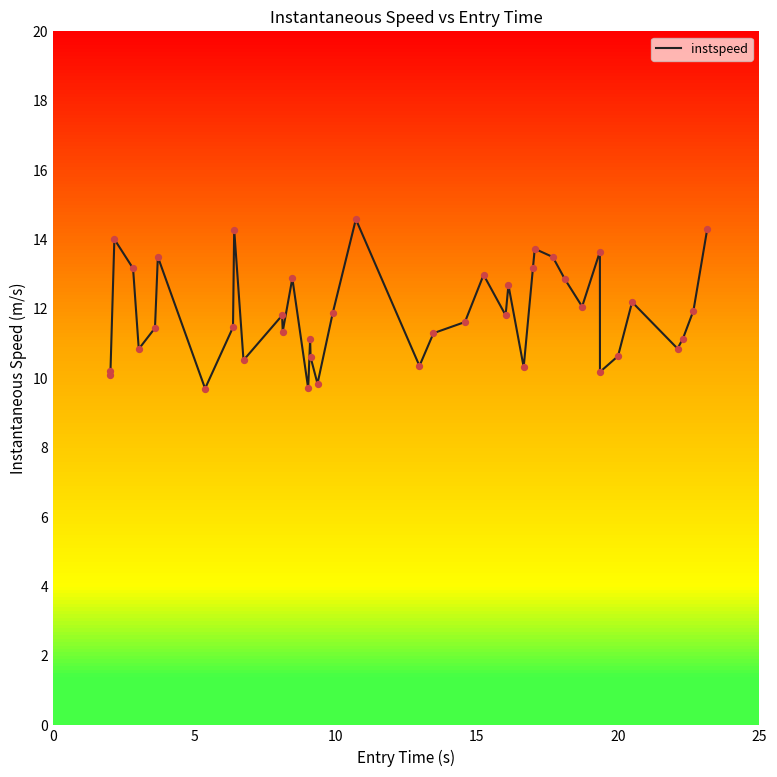

What is the highest value of the instspeed series?

14.6